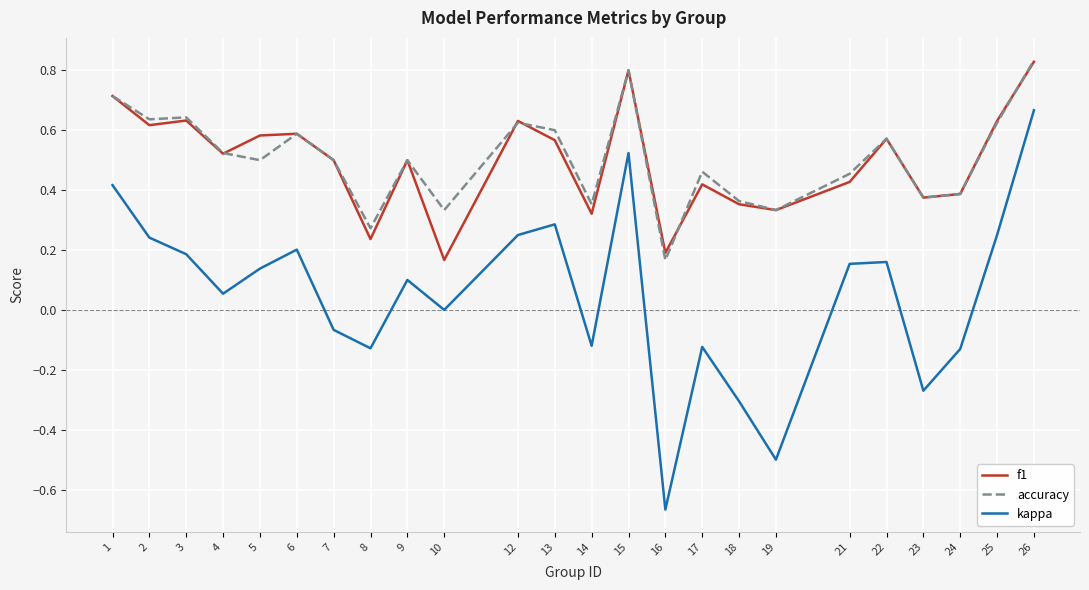

True or false: f1 and kappa intersect in this chart.

False